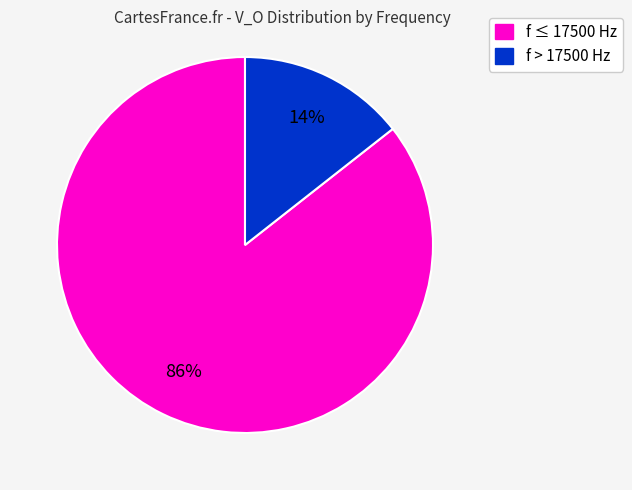

The f ≤ 17500 Hz slice represents 76% of the pie. True or false?

False